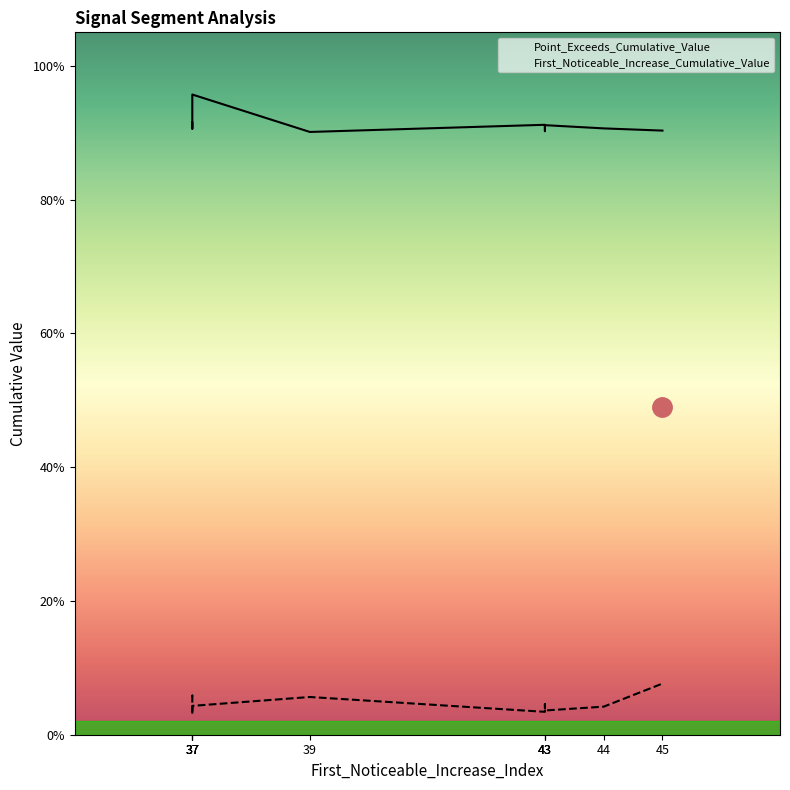

What is the spread (max minus min) of values at 37?

0.9